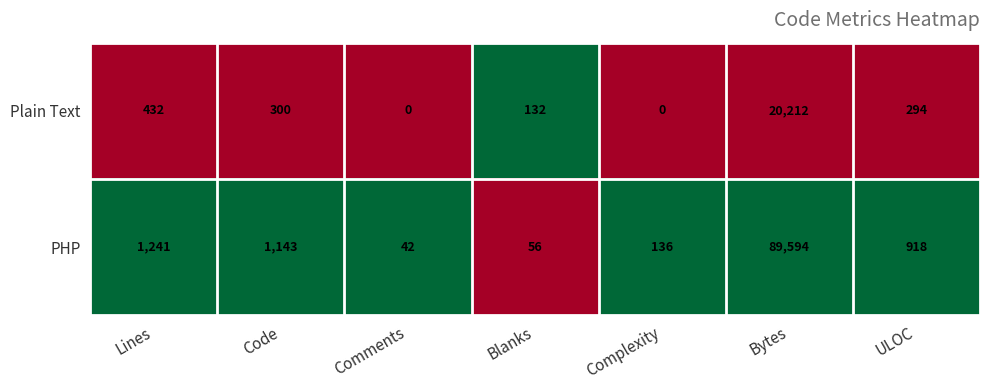

List the series in order of their peak value, lowest first.

Plain Text, PHP